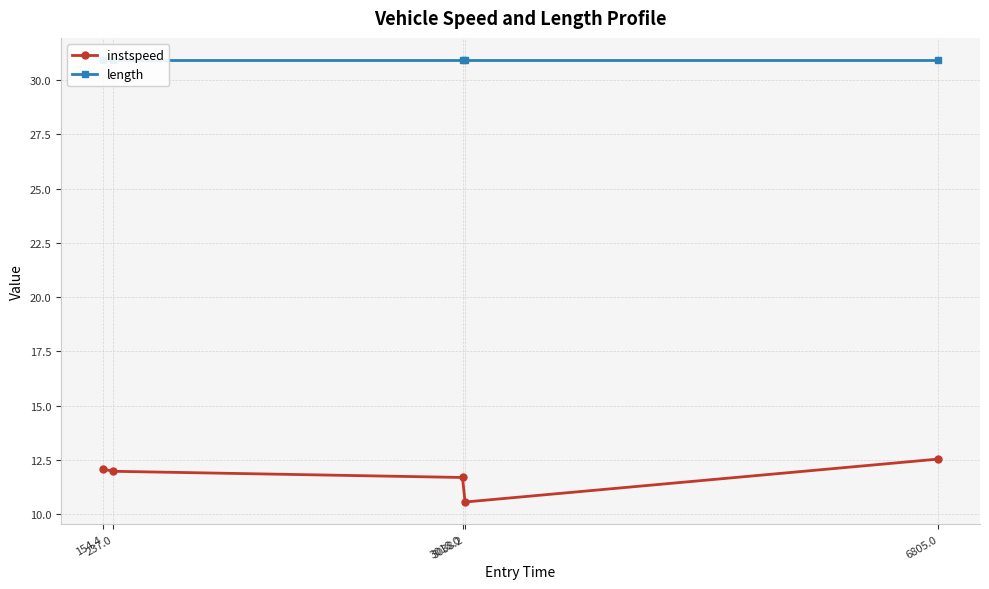

In instspeed, how many points are lower than both neighbors (excluding endpoints)?

1